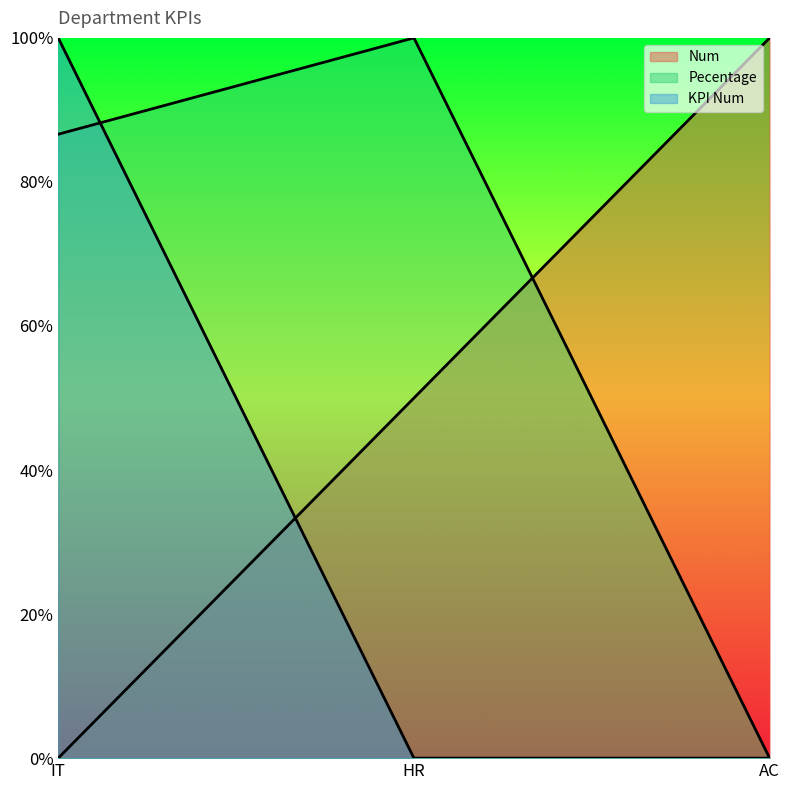

Which series has the largest range (max minus min)?

Num